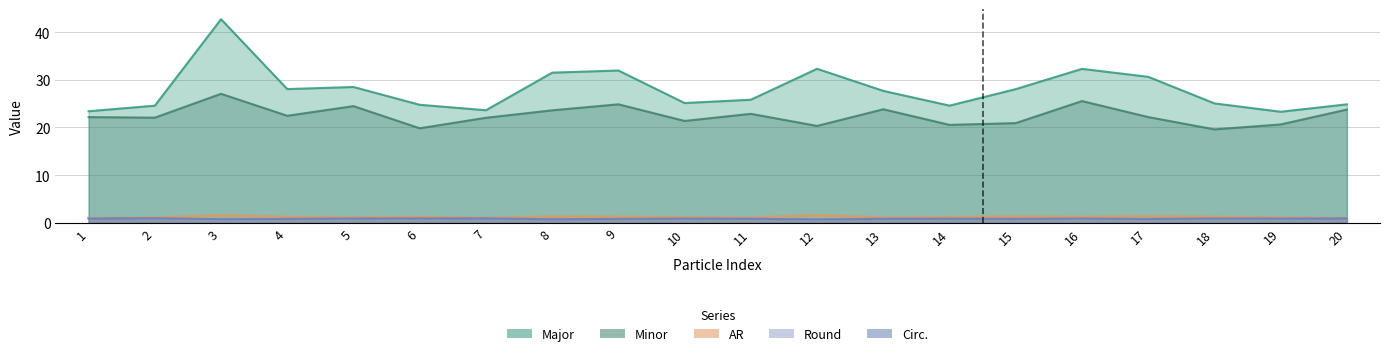

Reading left to right, transcribe all the data shown in this chart.

Major: 1=23.4	2=24.6	3=42.7	4=28.0	5=28.5	6=24.7	7=23.6	8=31.5	9=31.9	10=25.1	11=25.8	12=32.3	13=27.7	14=24.6	15=28.0	16=32.3	17=30.6	18=25.0	19=23.3	20=24.8
Minor: 1=22.2	2=22.0	3=27.0	4=22.4	5=24.5	6=19.8	7=22.0	8=23.6	9=24.8	10=21.3	11=22.8	12=20.3	13=23.8	14=20.5	15=20.9	16=25.5	17=22.2	18=19.6	19=20.6	20=23.7
AR: 1=1.1	2=1.1	3=1.6	4=1.2	5=1.2	6=1.2	7=1.1	8=1.3	9=1.3	10=1.2	11=1.1	12=1.6	13=1.2	14=1.2	15=1.3	16=1.3	17=1.4	18=1.3	19=1.1	20=1.0
Round: 1=0.9	2=0.9	3=0.6	4=0.8	5=0.9	6=0.8	7=0.9	8=0.7	9=0.8	10=0.9	11=0.9	12=0.6	13=0.9	14=0.8	15=0.7	16=0.8	17=0.7	18=0.8	19=0.9	20=1.0
Circ.: 1=0.9	2=0.9	3=0.7	4=0.8	5=0.9	6=0.9	7=0.9	8=0.7	9=0.8	10=0.9	11=0.8	12=0.7	13=0.8	14=0.8	15=0.8	16=0.9	17=0.8	18=0.9	19=0.9	20=0.9